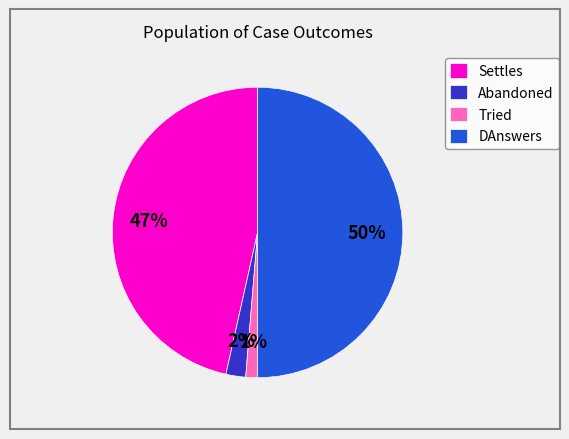

Which has a higher value, Abandoned or DAnswers?

DAnswers